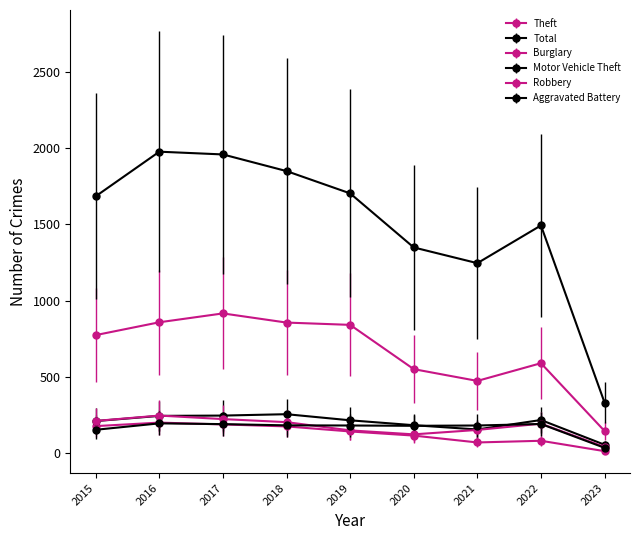

Between 2020 and 2019, which is larger?

2019